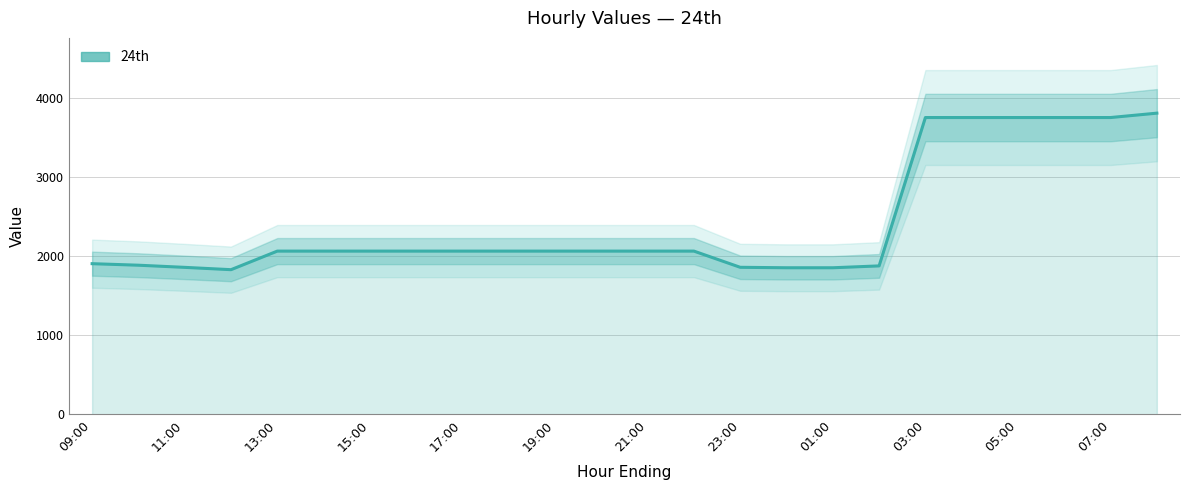

How many categories are shown in the chart?

24